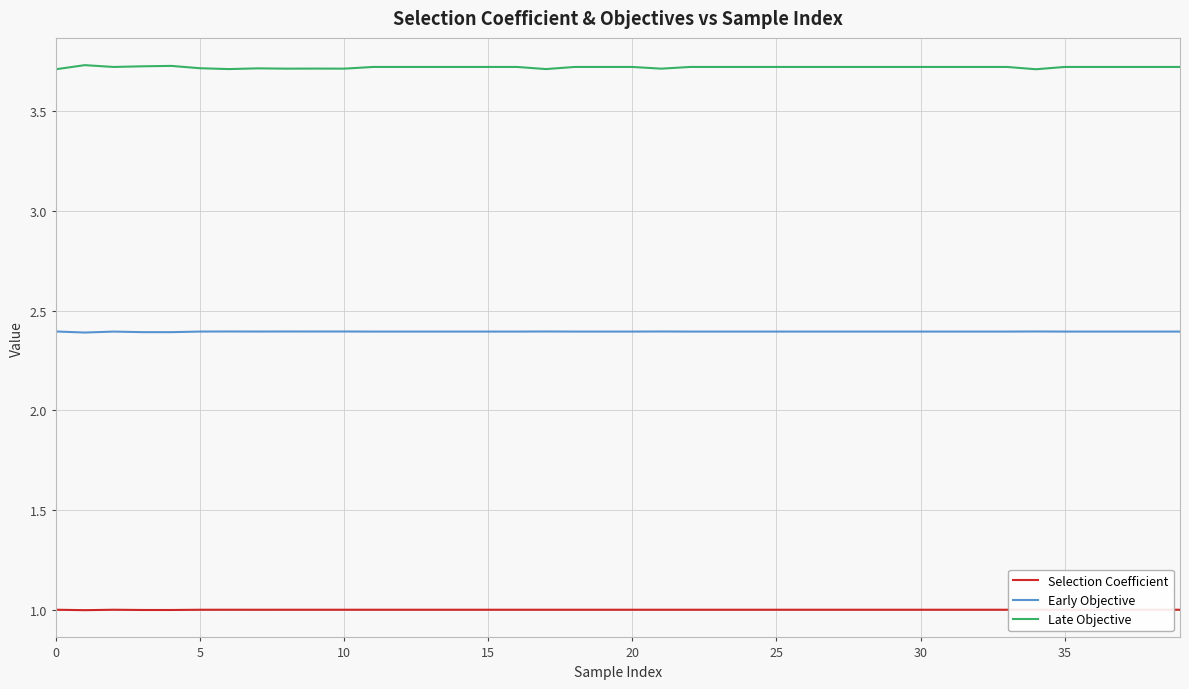

What are all the series names shown in the legend?

Selection Coefficient, Early Objective, Late Objective